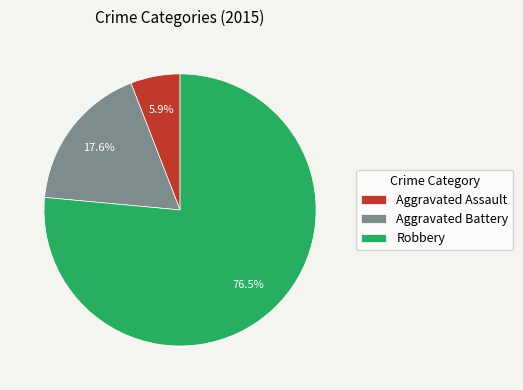

What percentage is the Aggravated Battery slice, to the nearest percent?

18%